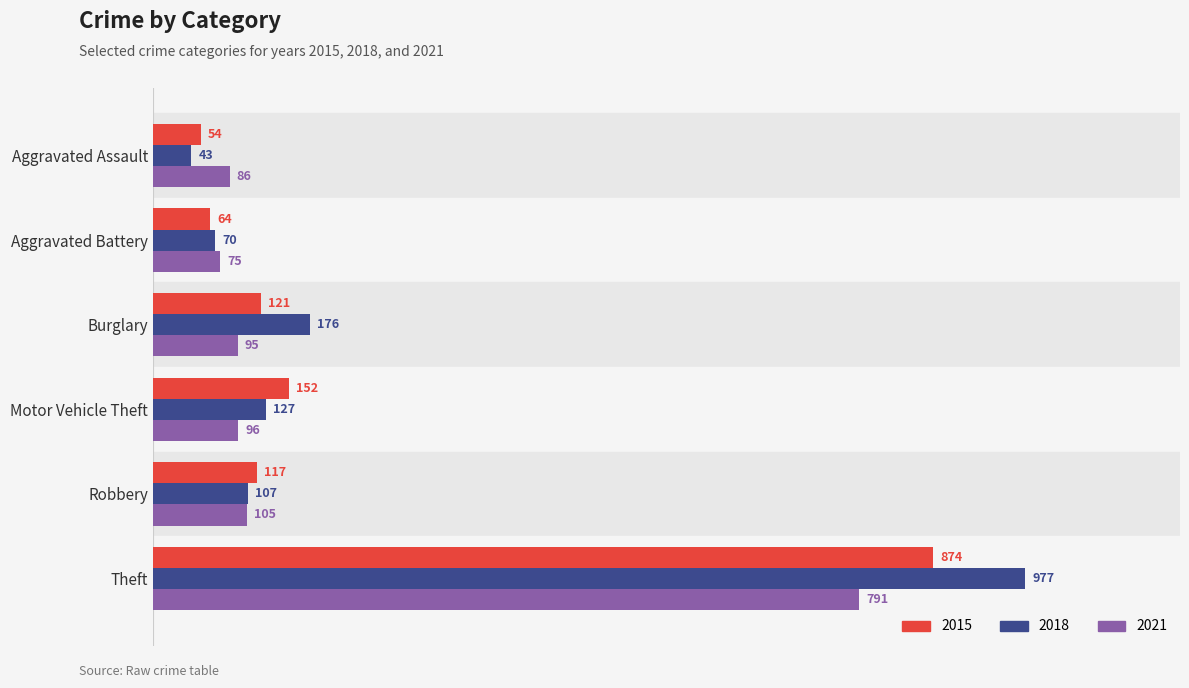

Which category has the lowest value across all series?

Aggravated Assault